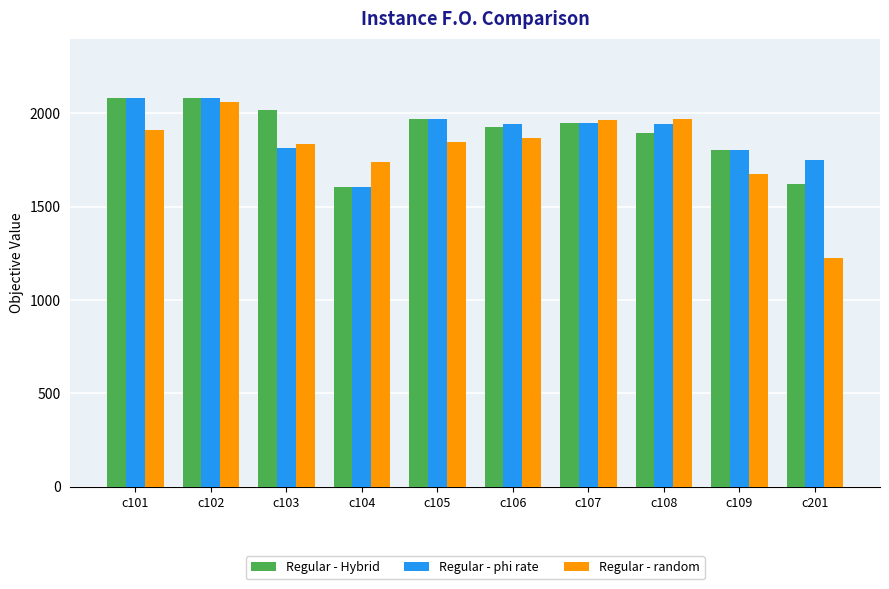

At which category is the sum across all series the highest?

c102